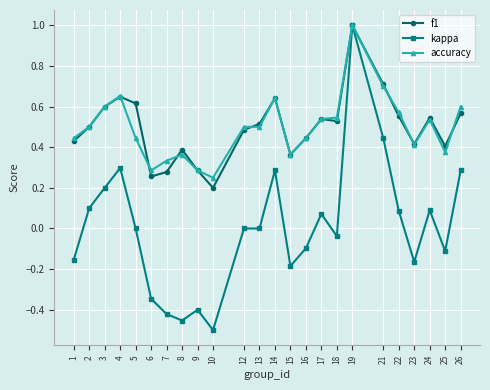

What is the sum of the f1 values at 15 and 18?

0.9